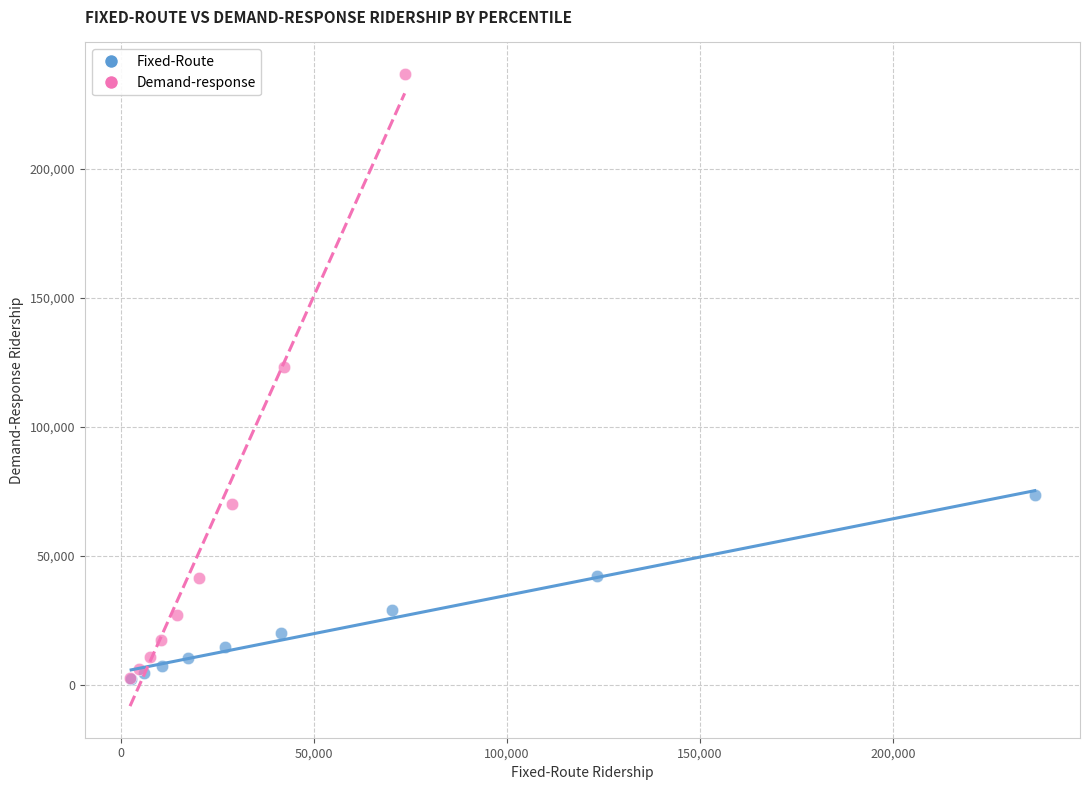

Which series has the largest Y range (max minus min)?

Demand-response